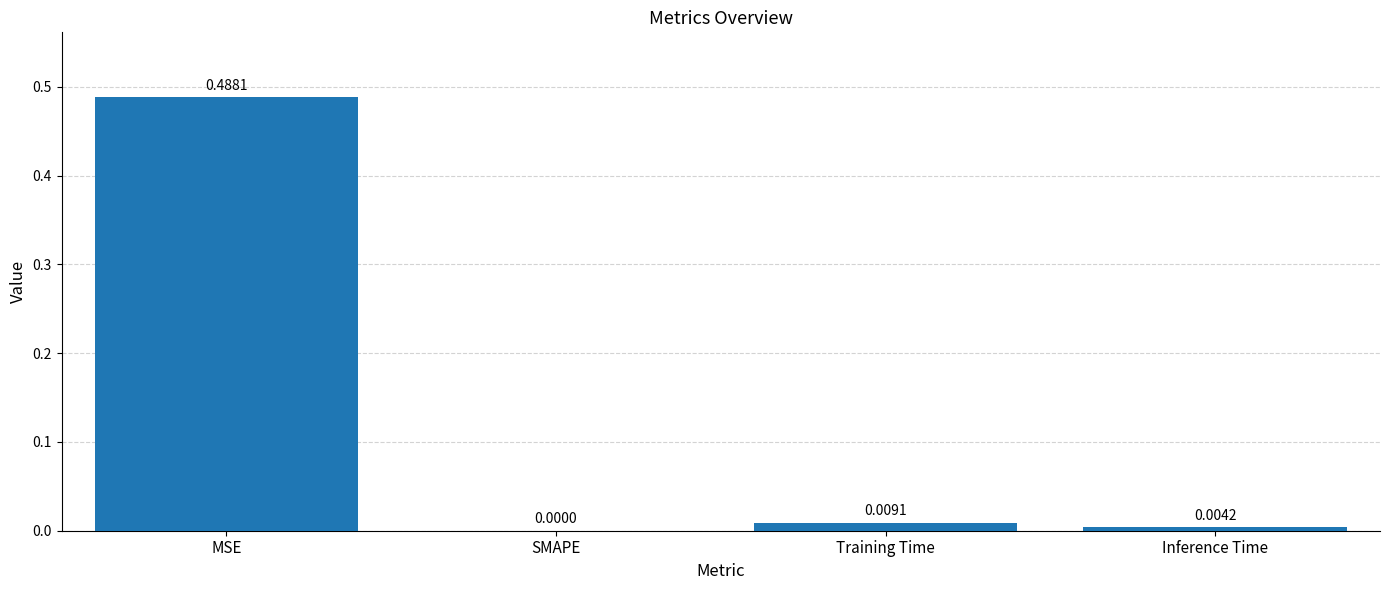

True or false: the data shows 0.0 at SMAPE.

True